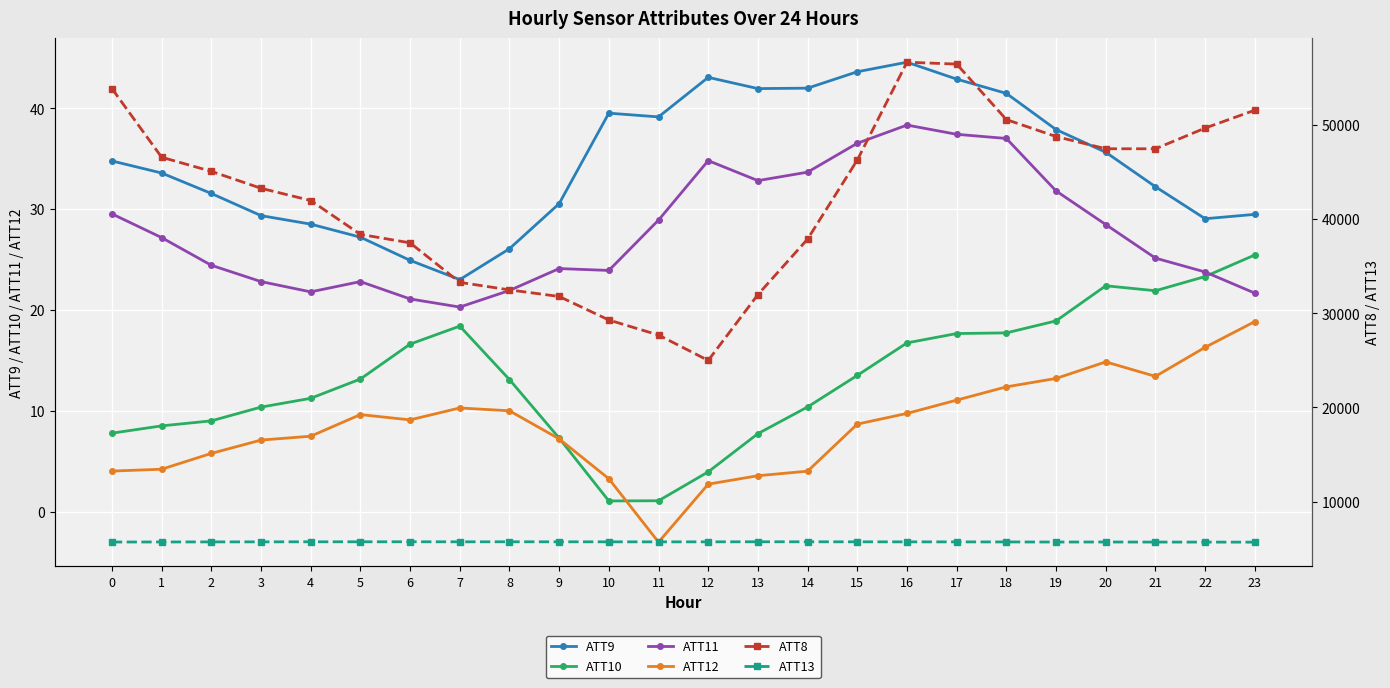

At which label is ATT9 closest to 33?

1